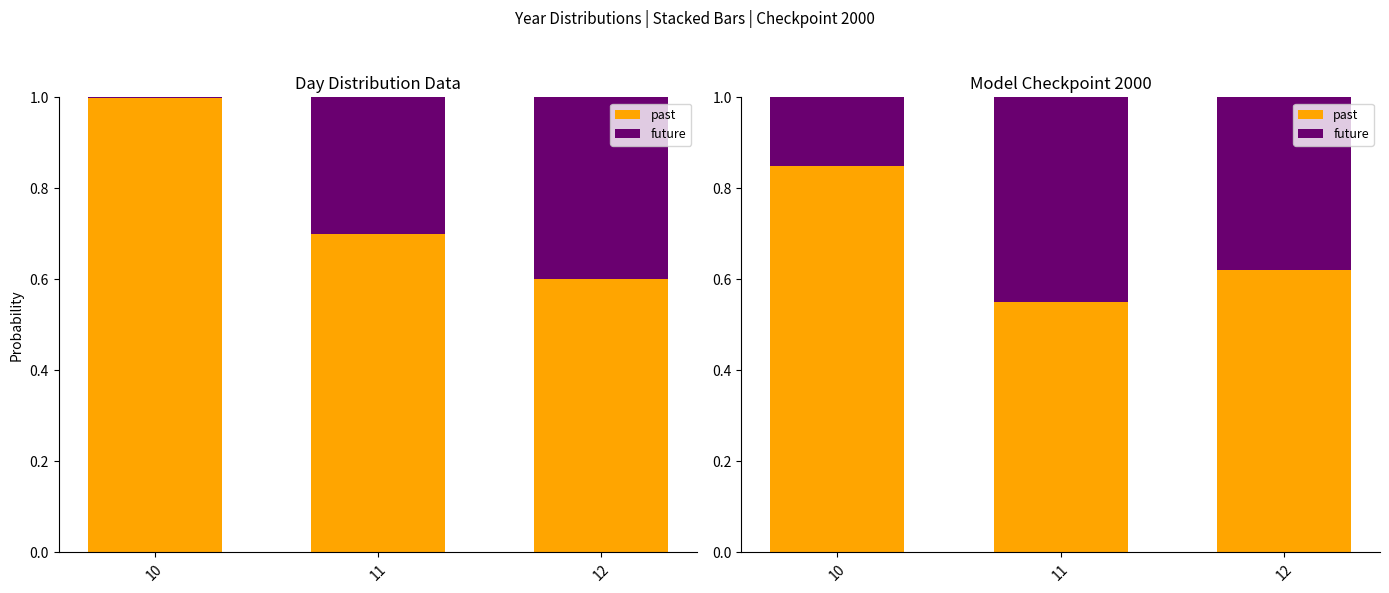

How many distinct data groups are displayed?

2